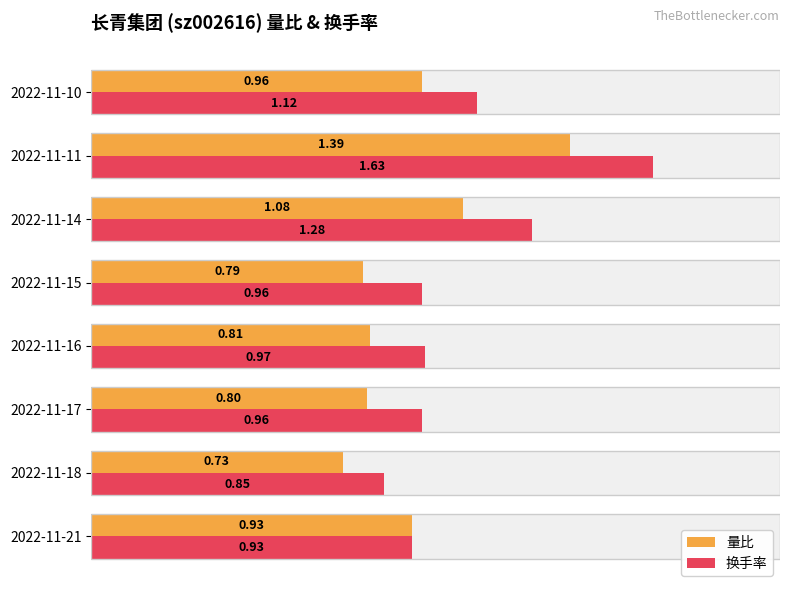

Which series changed the most between 2022-11-21 and 2022-11-17?

量比